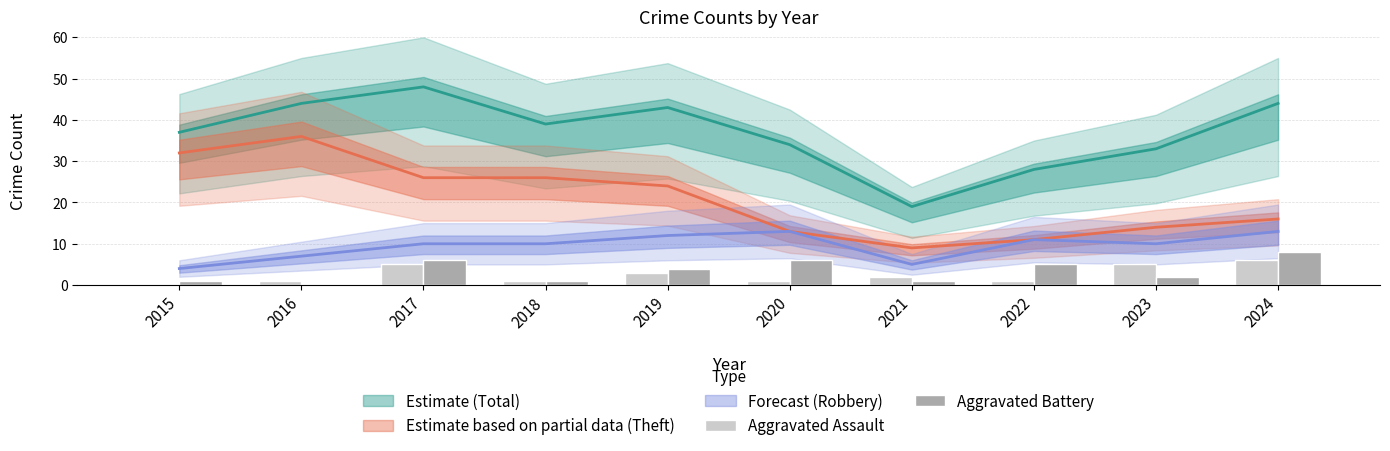

What is the spread (max minus min) of values at 2019?

1